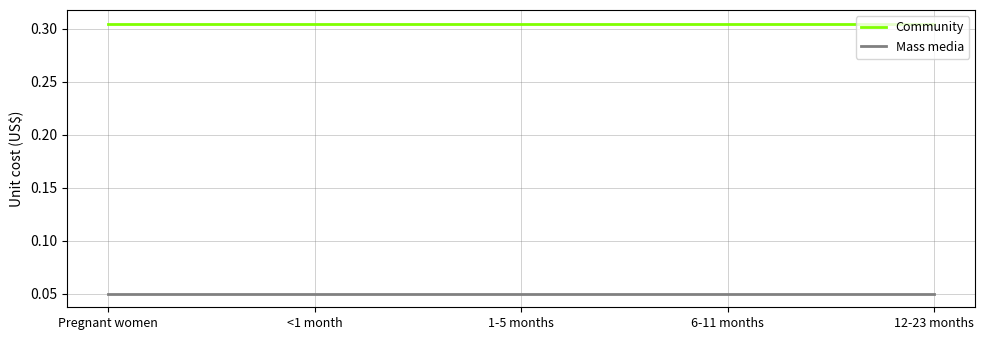

What position from the right is <1 month?

4